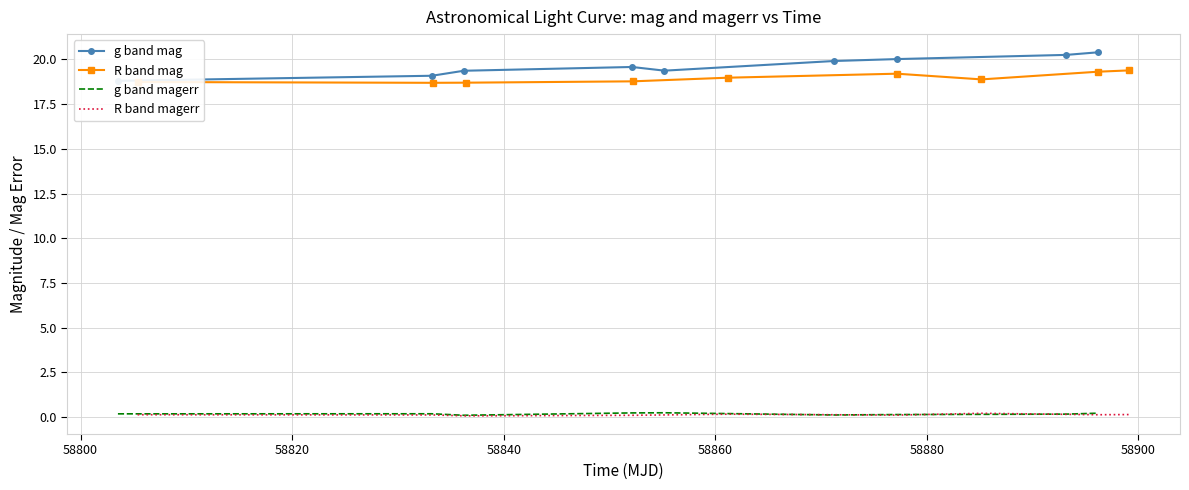

What is the lowest value of the R band mag series?

18.7